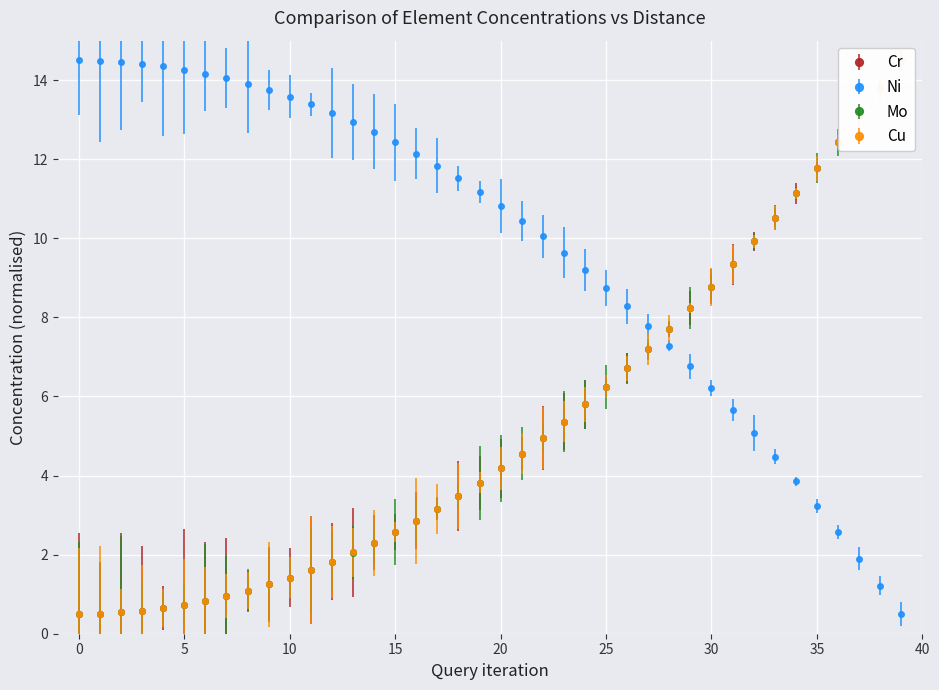

Count the number of categories in the chart.

40